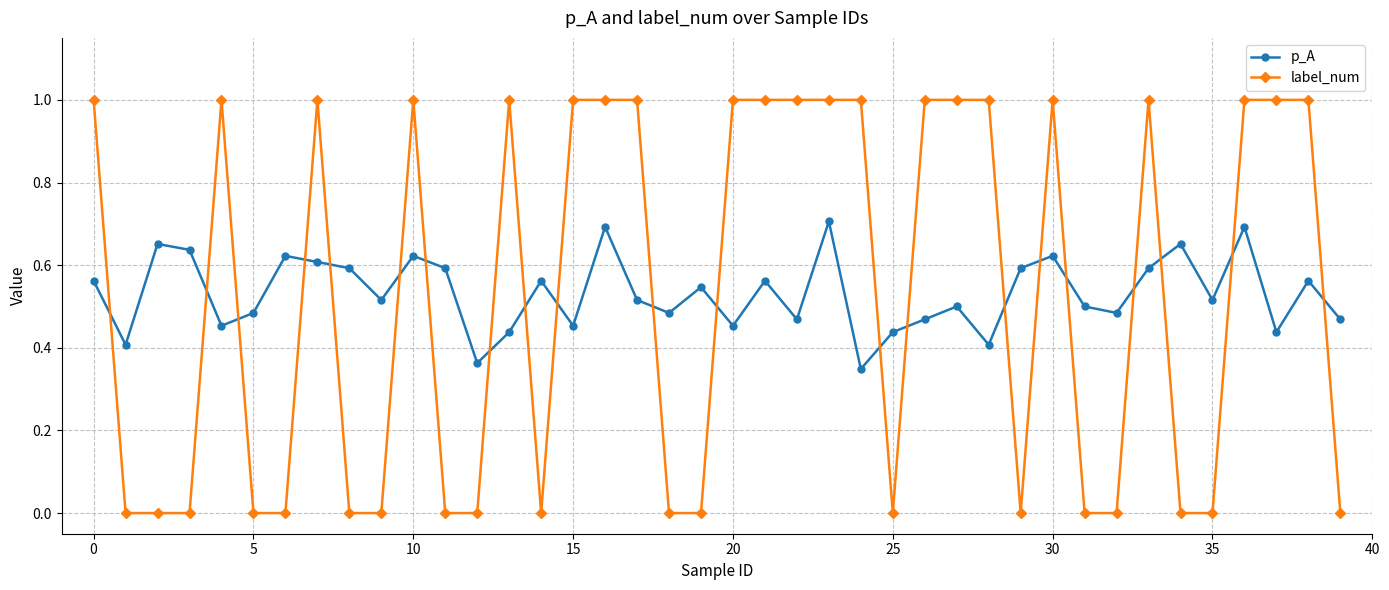

True or false: label_num has more than 2 points higher than both neighbors.

True